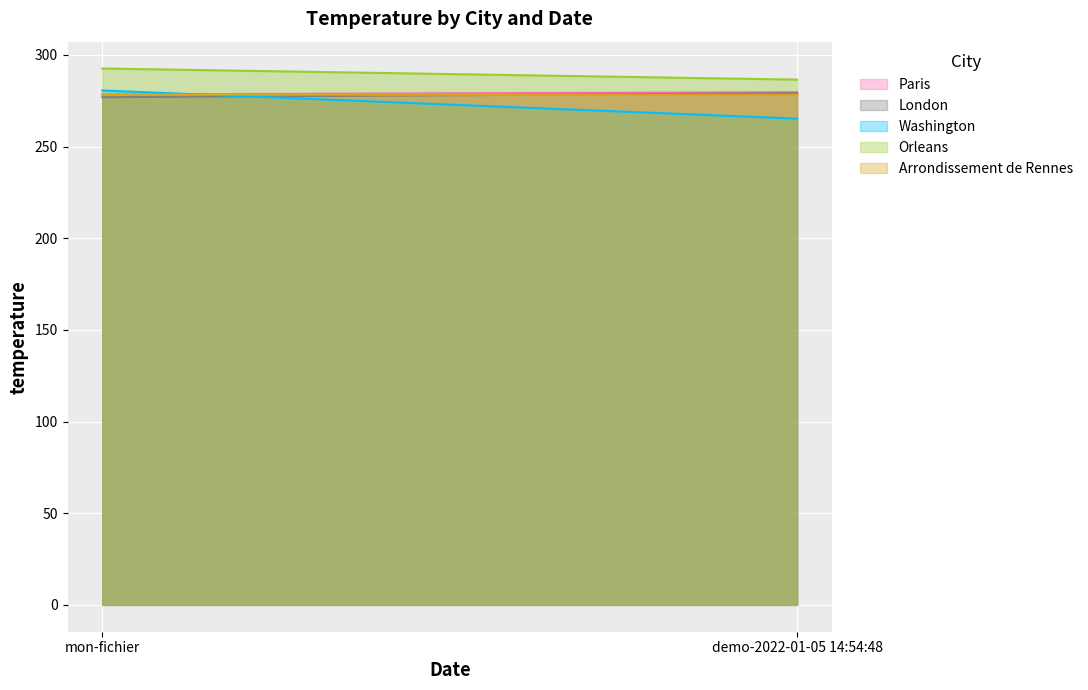

What is the label of the 1st point from the right?

demo-2022-01-05 14:54:48